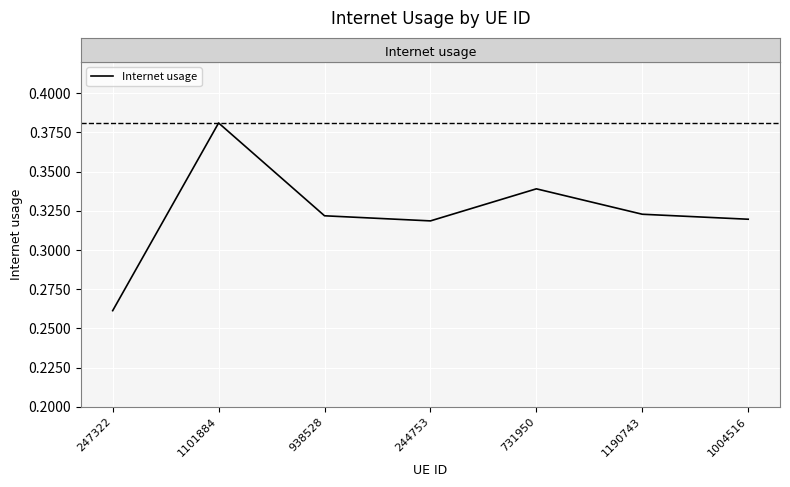

The value at 731950 is 0.2. True or false?

False